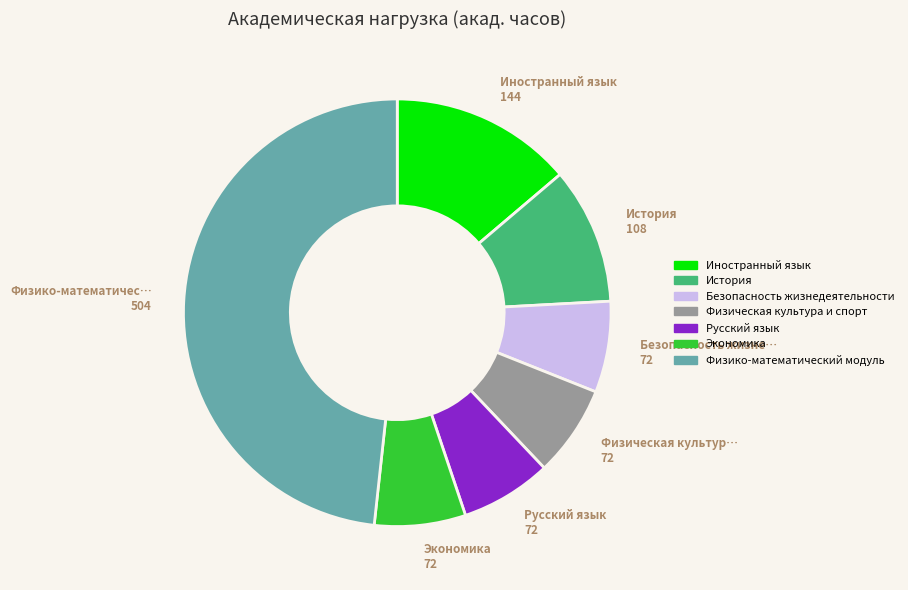

What is the ratio of the value at Русский язык to the value at Экономика?

1.0